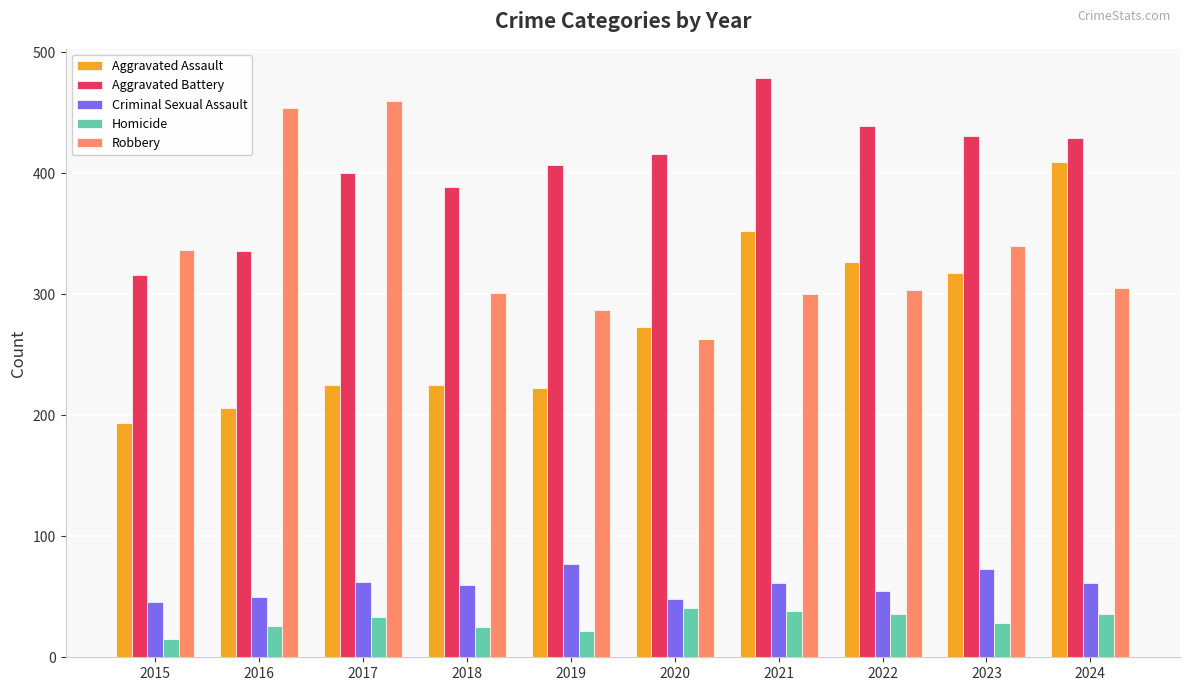

At which label does Aggravated Battery reach its peak?

2021